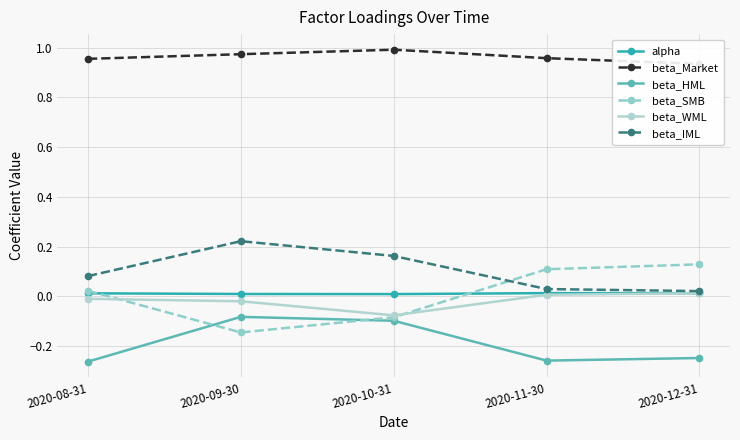

Which series changed the most between 2020-09-30 and 2020-12-31?

beta_SMB